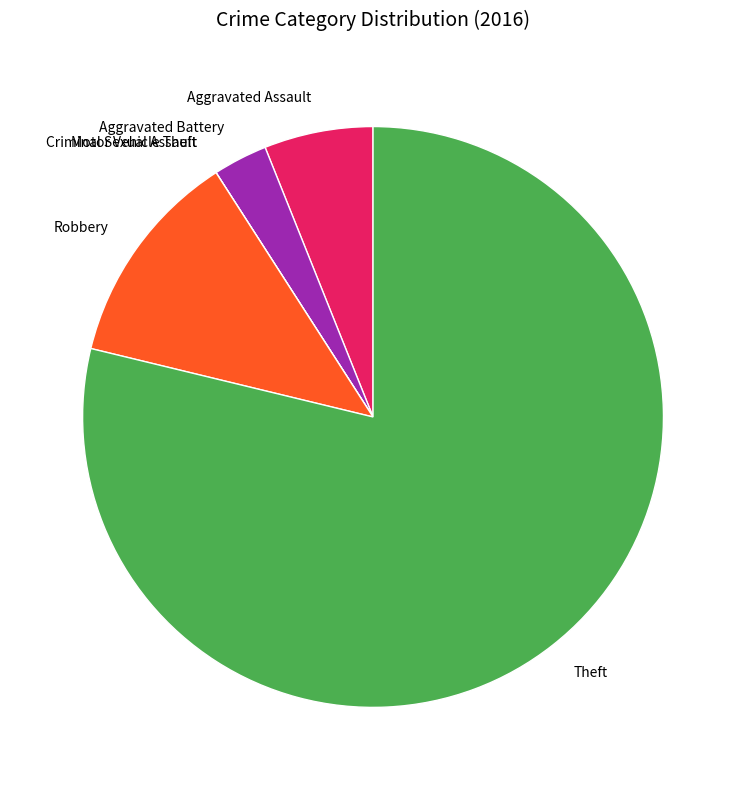

Is there a majority slice in this chart?

Yes